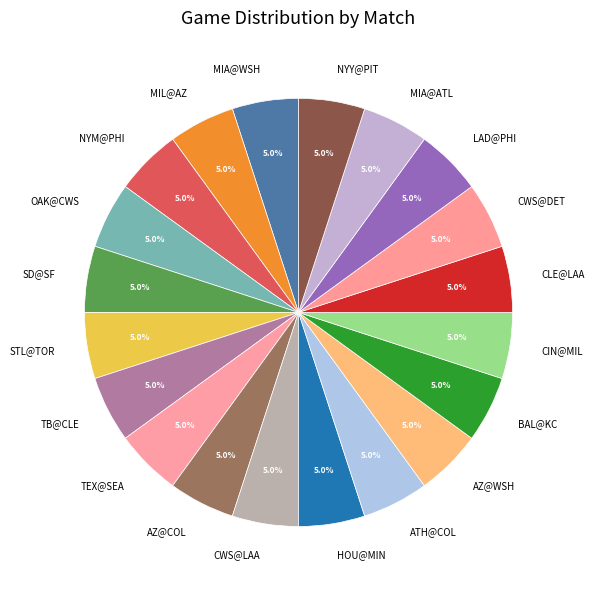

Is there any slice that represents more than half of the pie?

No